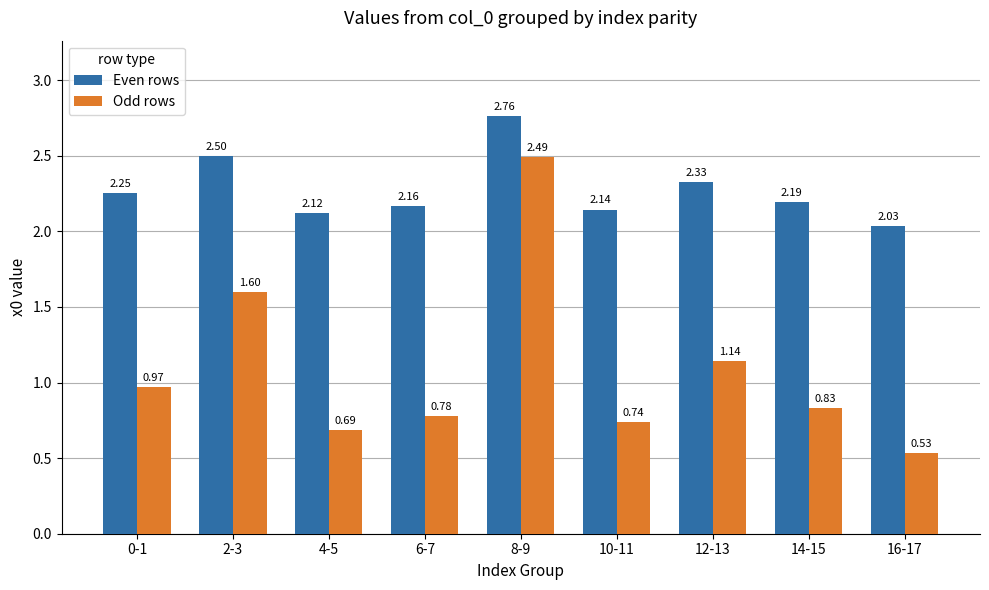

What is the total value across all series at 2-3?

4.1